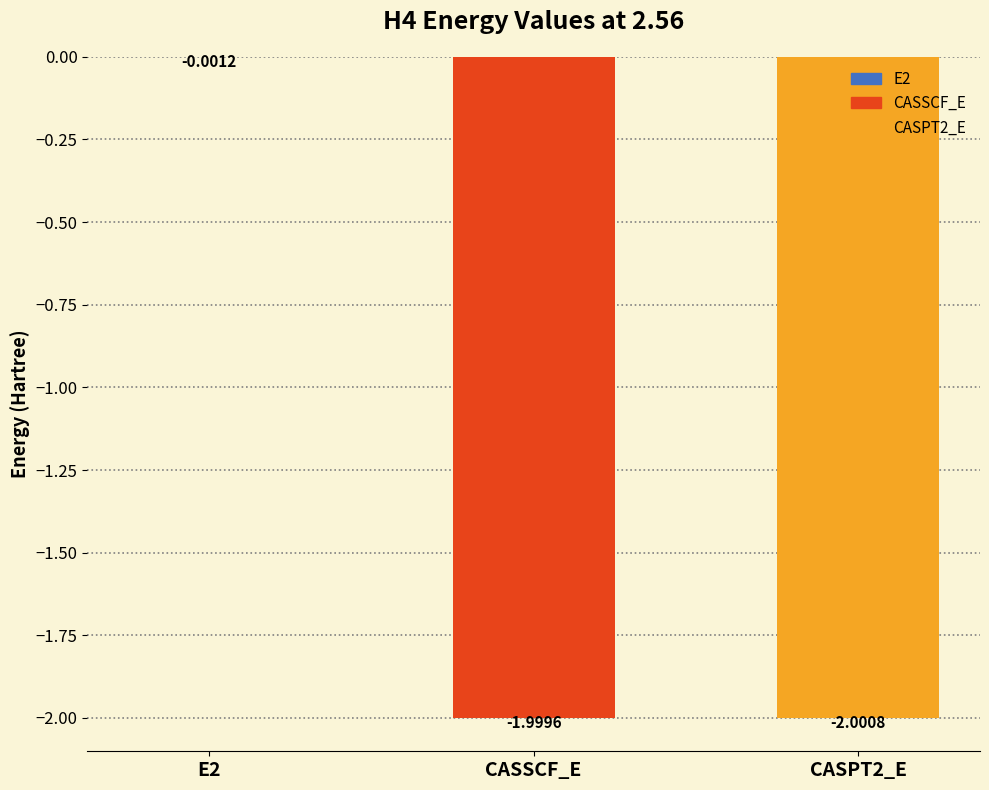

True or false: the data shows -2.0 at CASSCF_E.

True